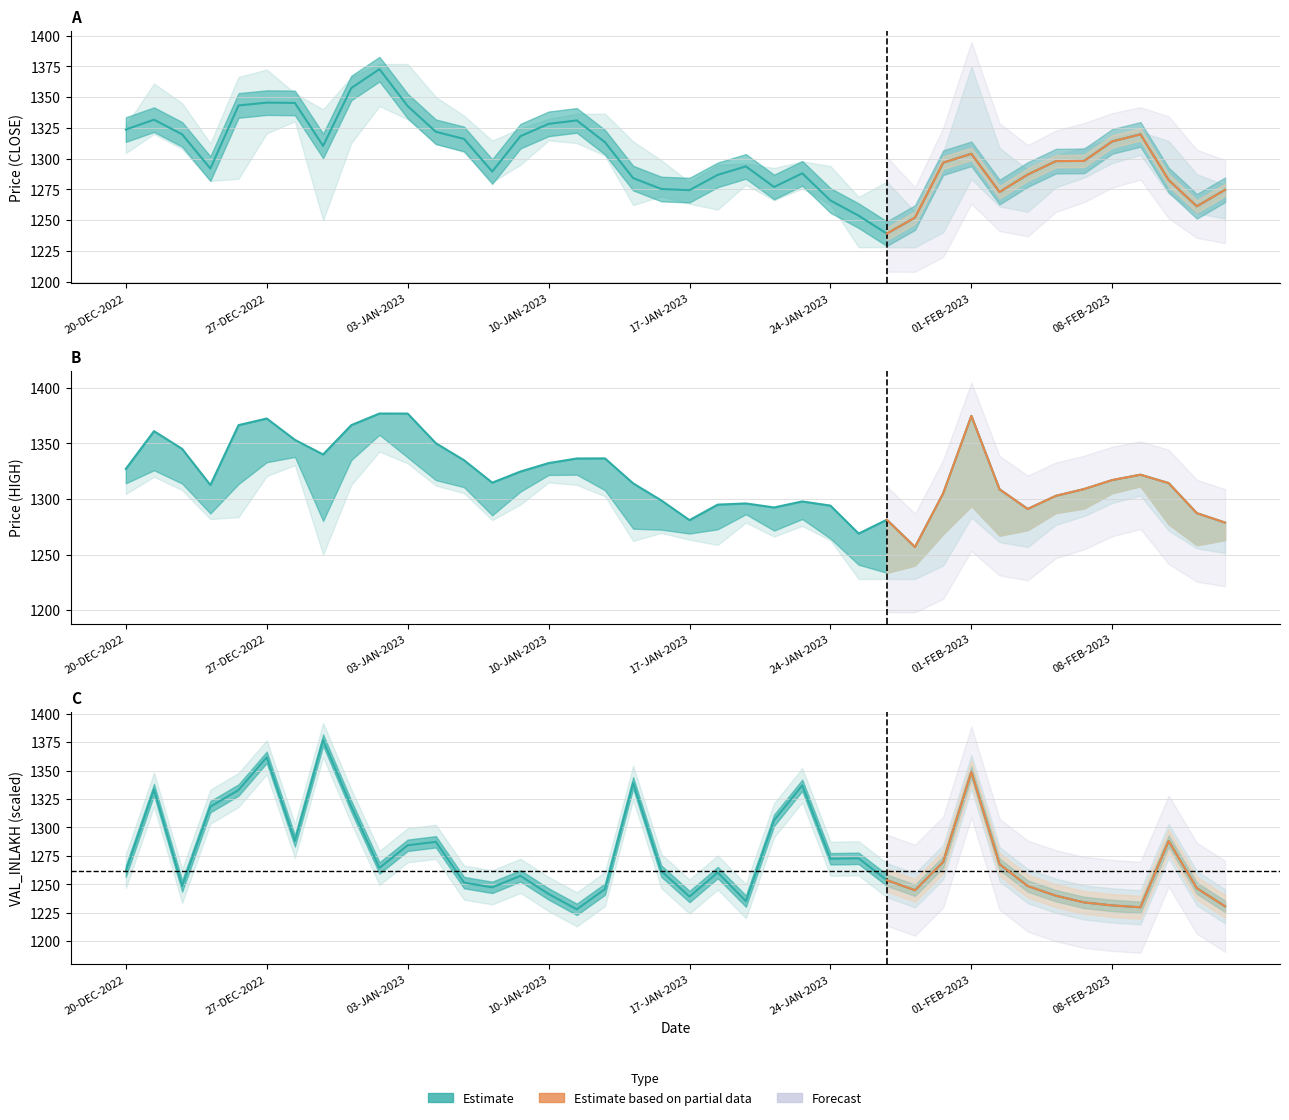

What is the approximate value of VAL_INLAKH at 32?

1248.5